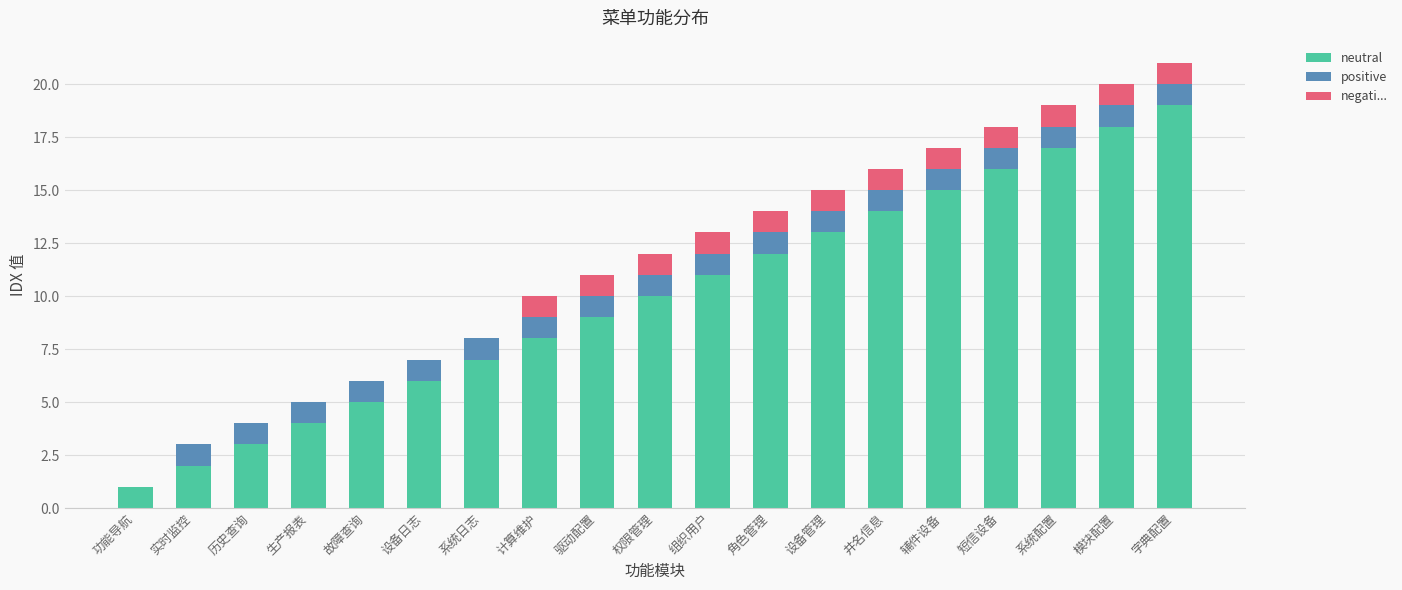

True or false: neutral has a value of 5 at 组织用户.

False